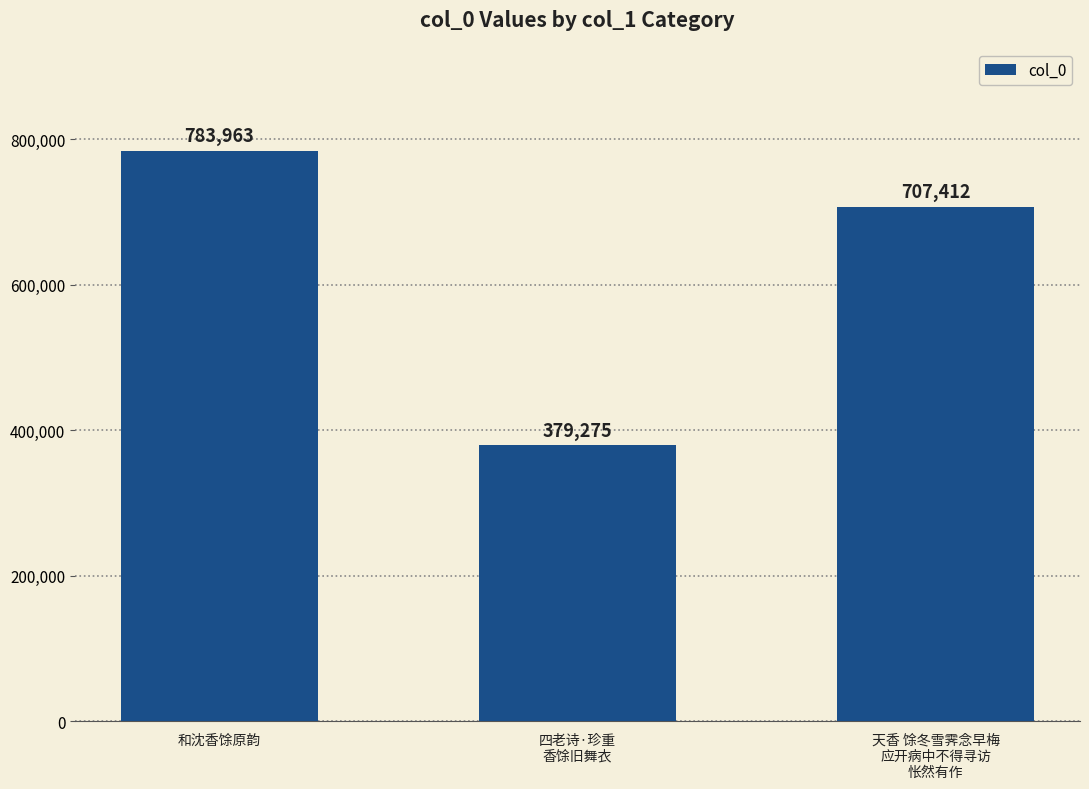

The value at 四老诗·珍重
香馀旧舞衣 is 654781. True or false?

False